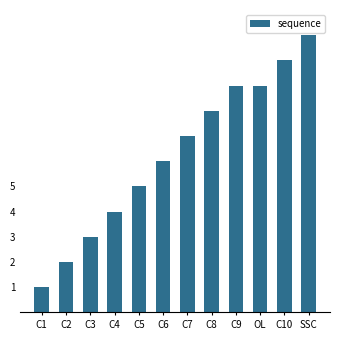

What is the label of the 7th bar from the right?

C6